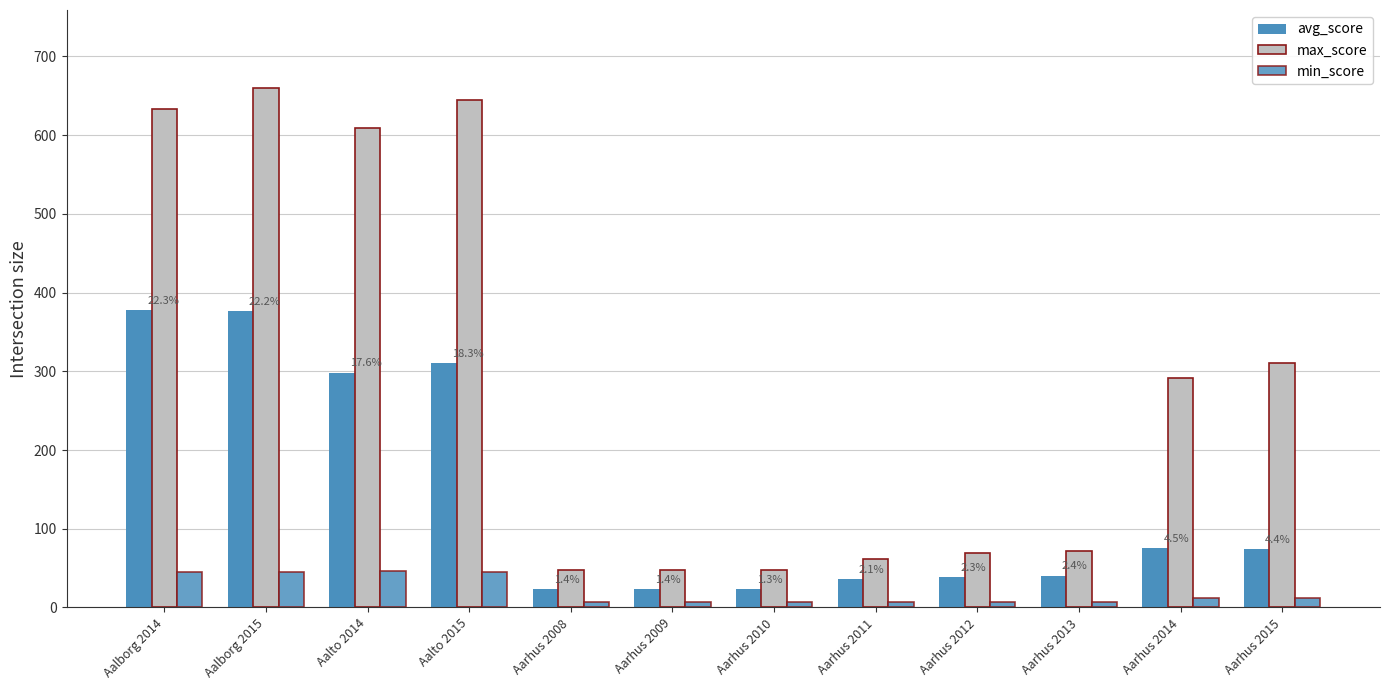

How many groups of bars are there?

12